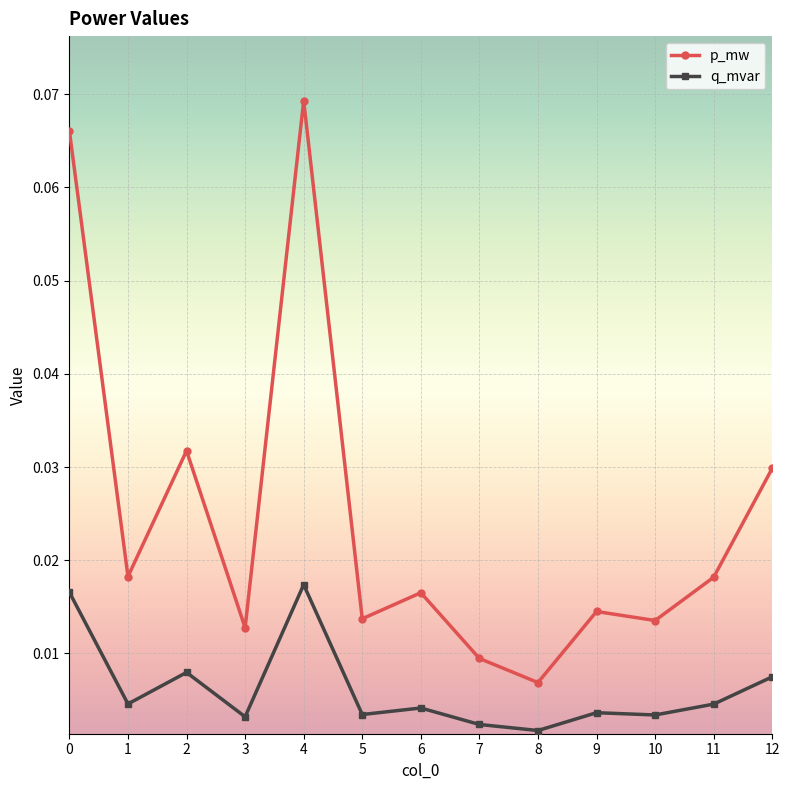

At 5, list the series in order from largest to smallest.

p_mw, q_mvar